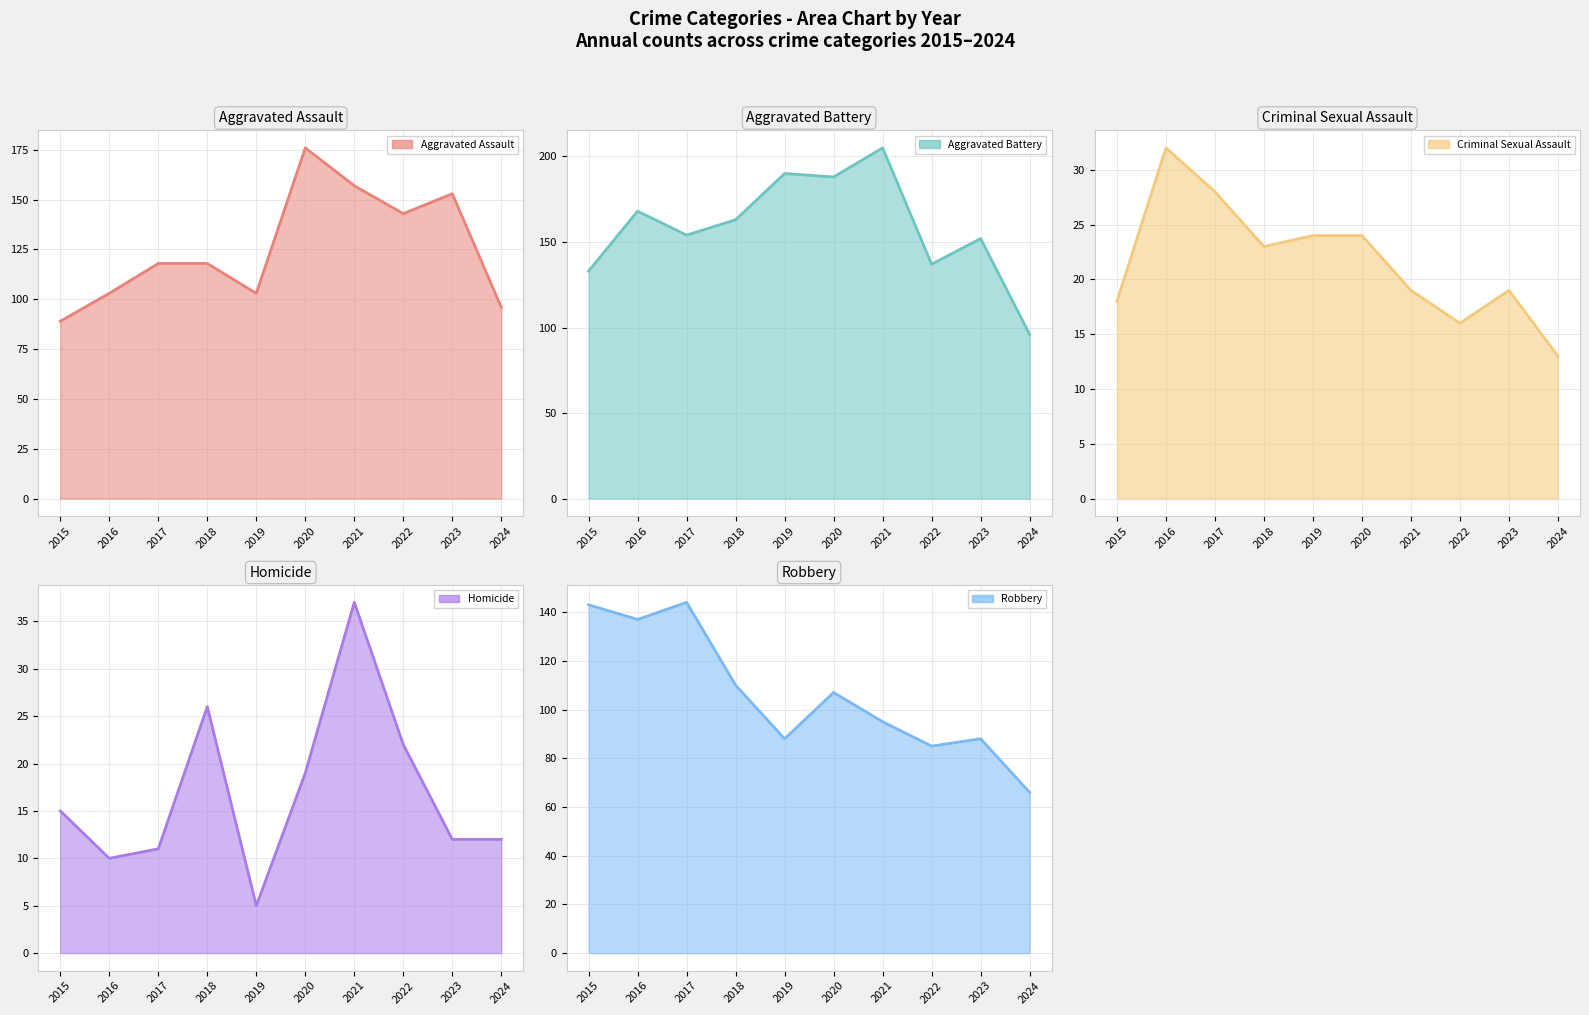

In Robbery, how many points are higher than both neighbors (excluding endpoints)?

3